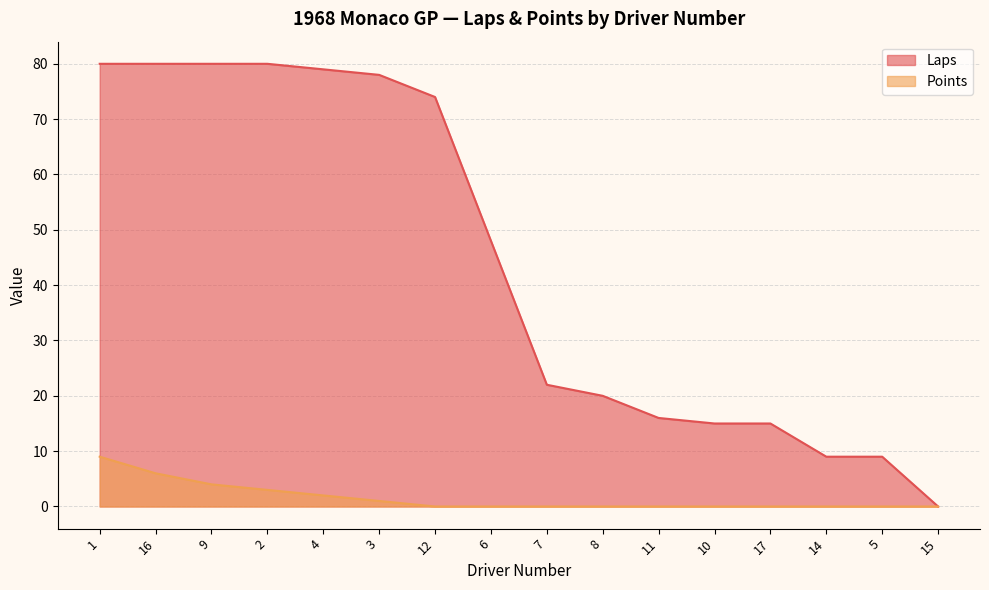

True or false: Laps and Points intersect in this chart.

False